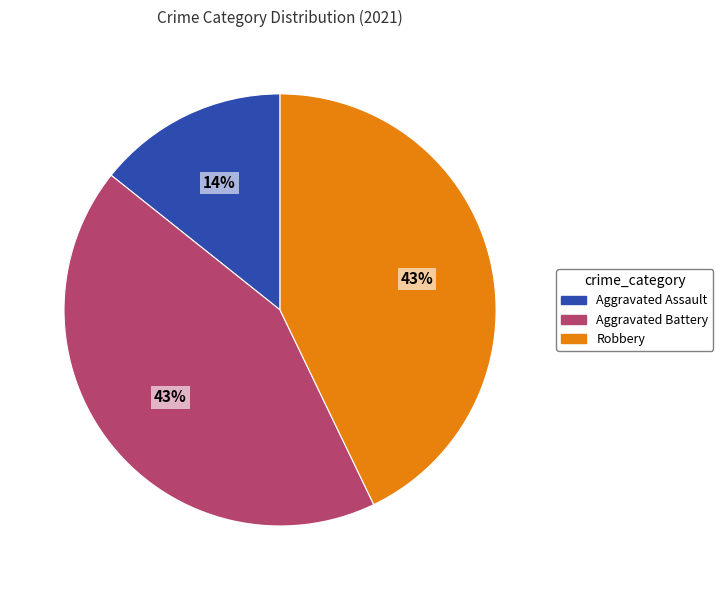

What is the smallest slice in the pie chart?

Aggravated Assault